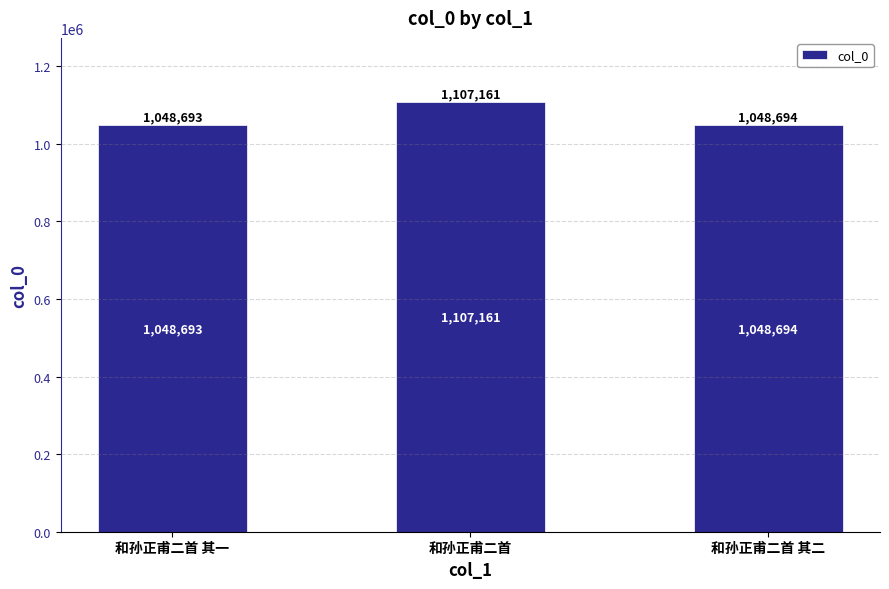

Reading left to right, transcribe all the data shown in this chart.

和孙正甫二首 其一=1048693	和孙正甫二首=1107161	和孙正甫二首 其二=1048694